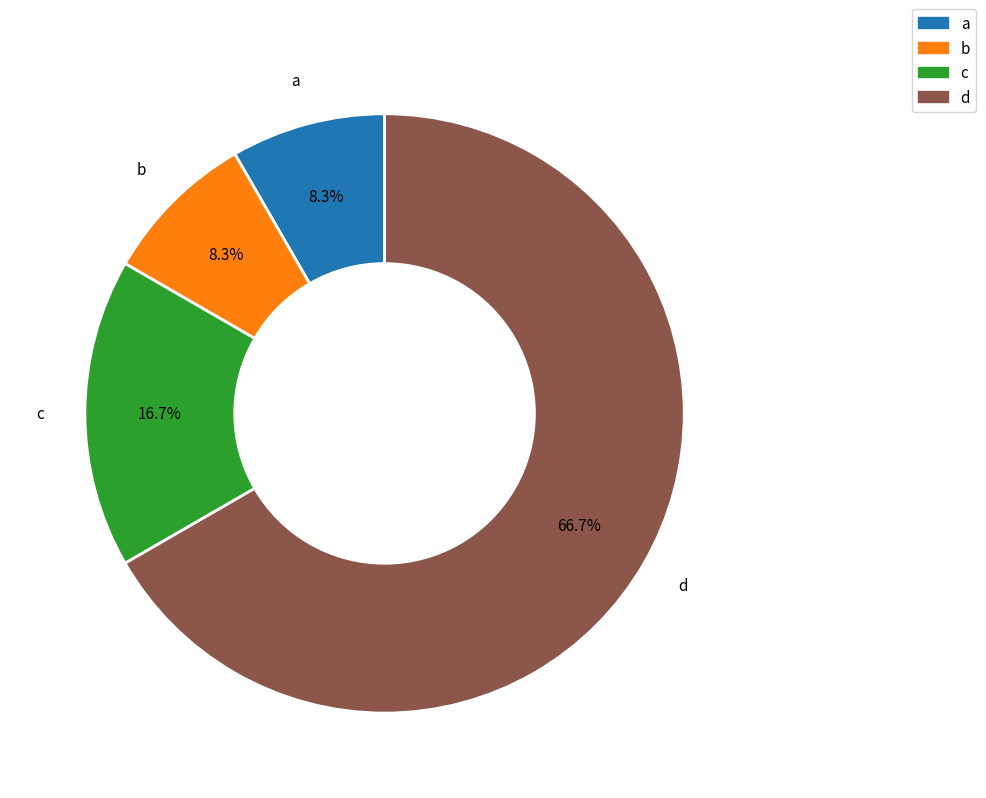

Approximately how many times larger is the value at b compared to a?

1.0